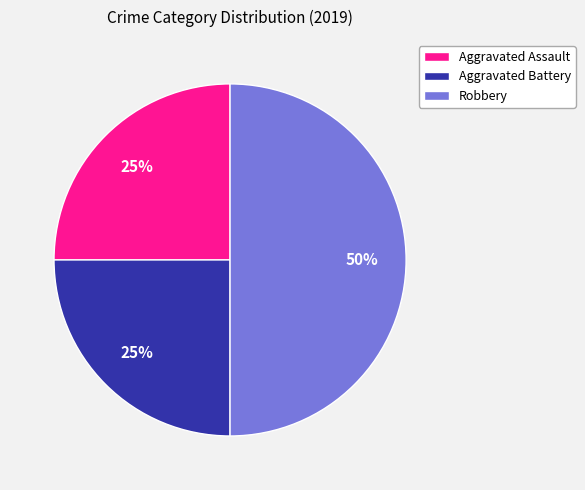

To the nearest percent, what is the difference between the largest and smallest slice percentages?

25%